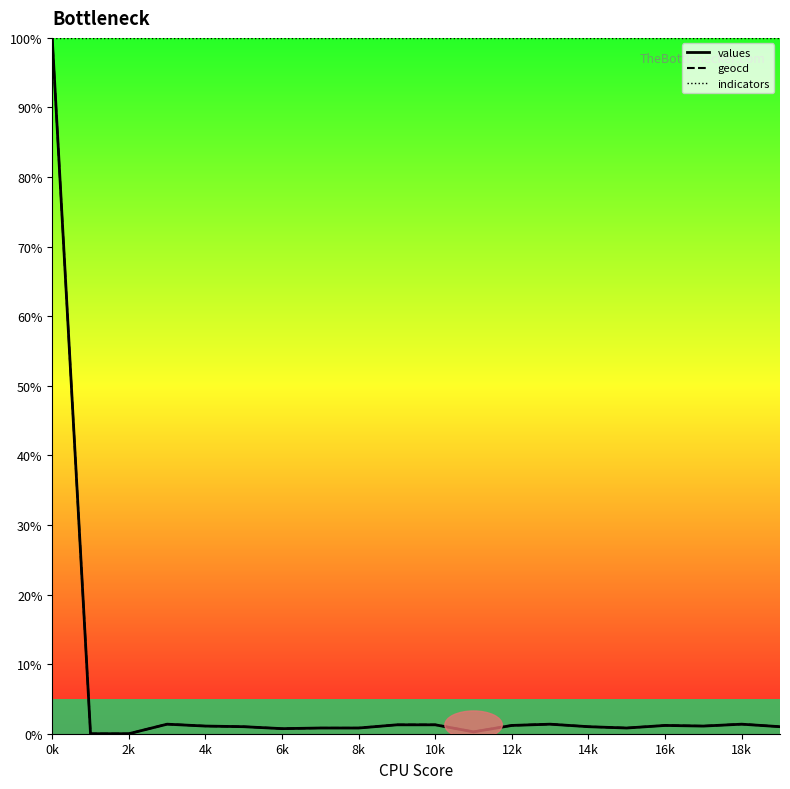

Where is indicators nearest to the value 100?

0k